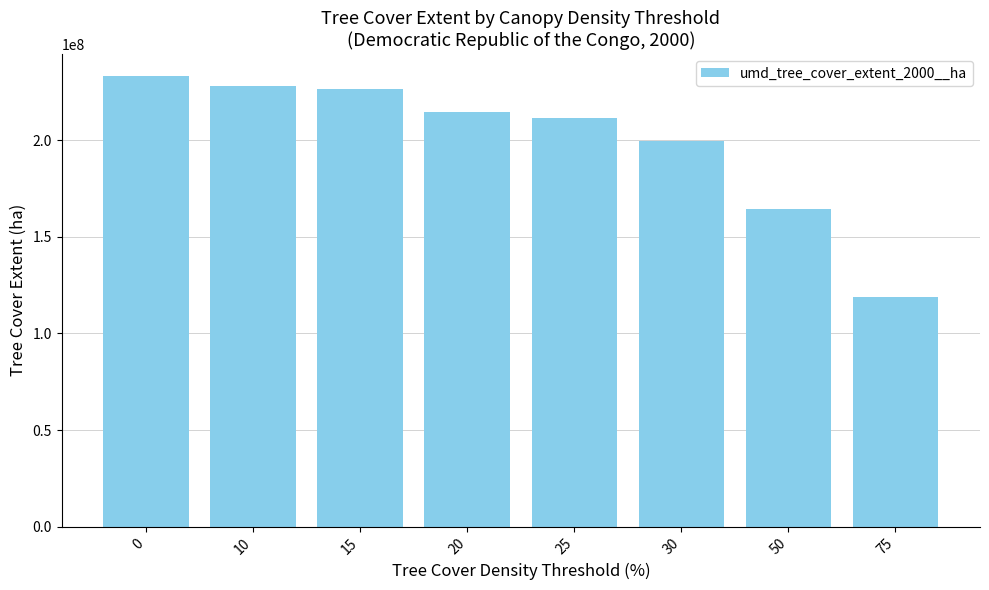

What is the value of the 4th bar from the left?

214447160